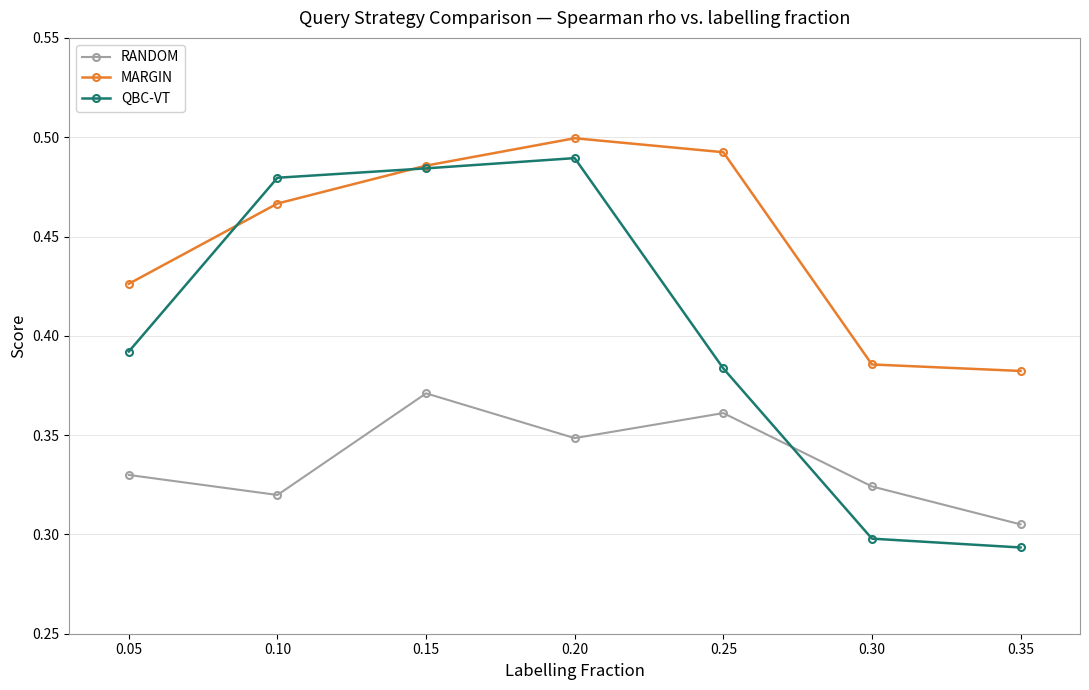

After their last crossing, which series has the higher values: QBC-VT or MARGIN?

MARGIN